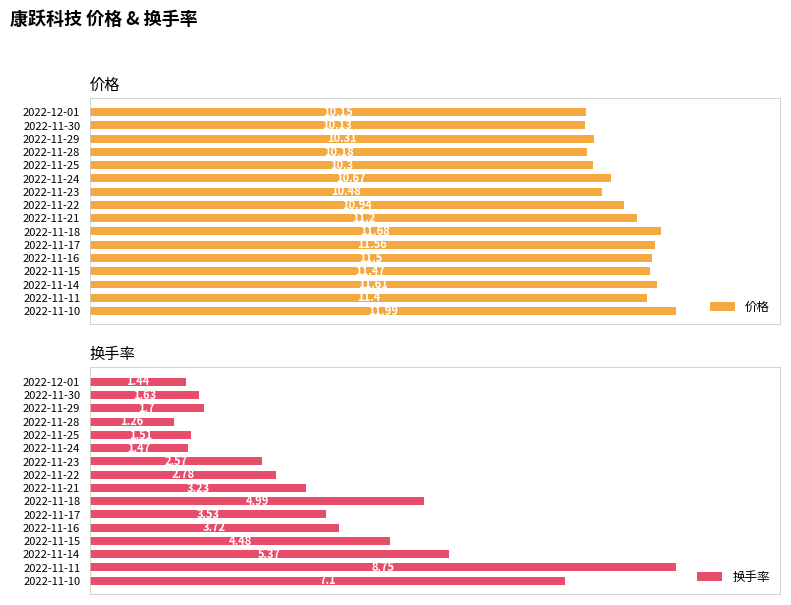

What are all the series names shown in the legend?

价格, 换手率